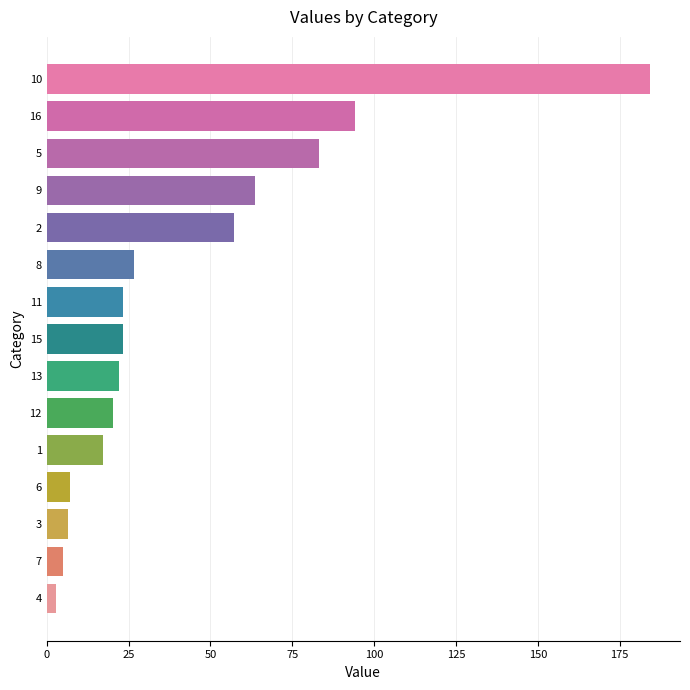

True or false: the data shows 28.4 at 5.

False